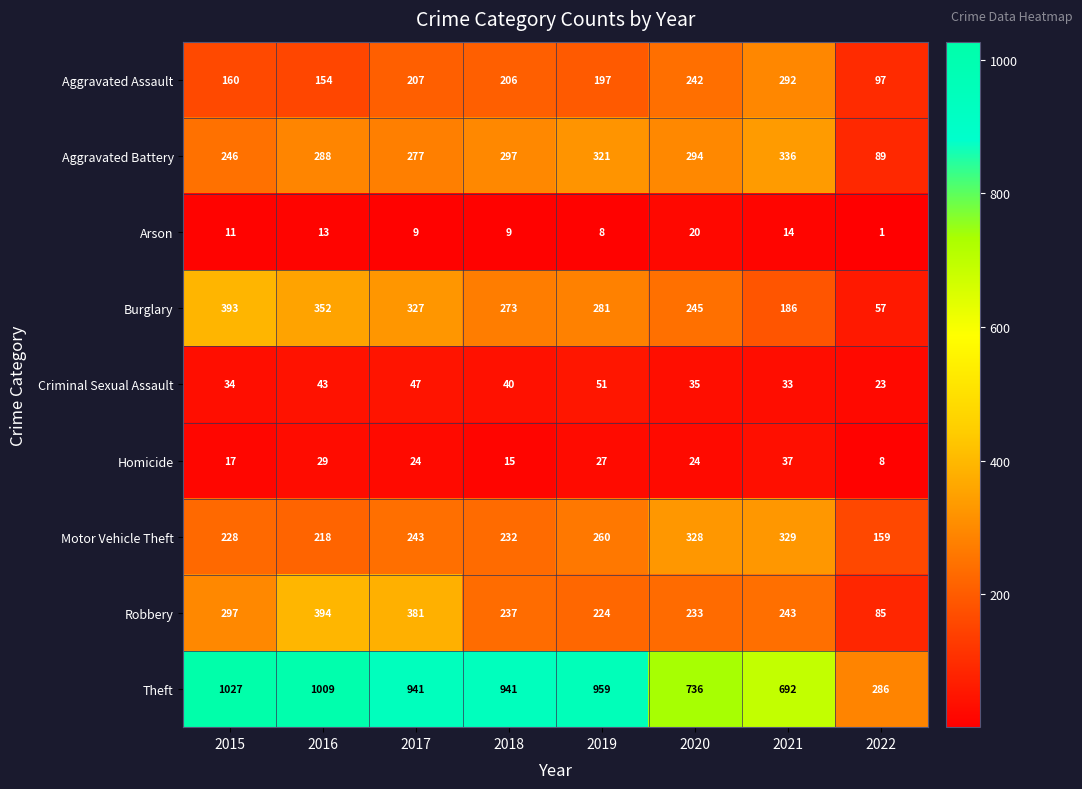

What is the difference between the second highest and second lowest values in the Homicide series?

14